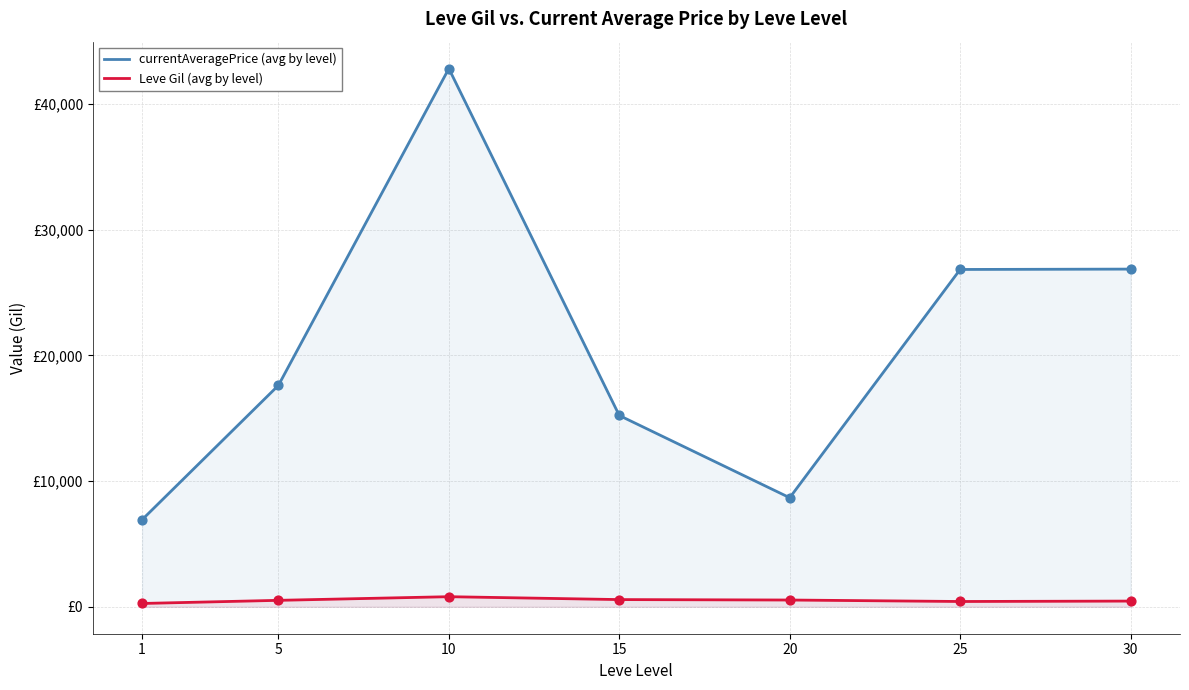

Is the value of Leve Gil (avg by level) at 25 greater than the value of currentAveragePrice (avg by level) at 15?

No